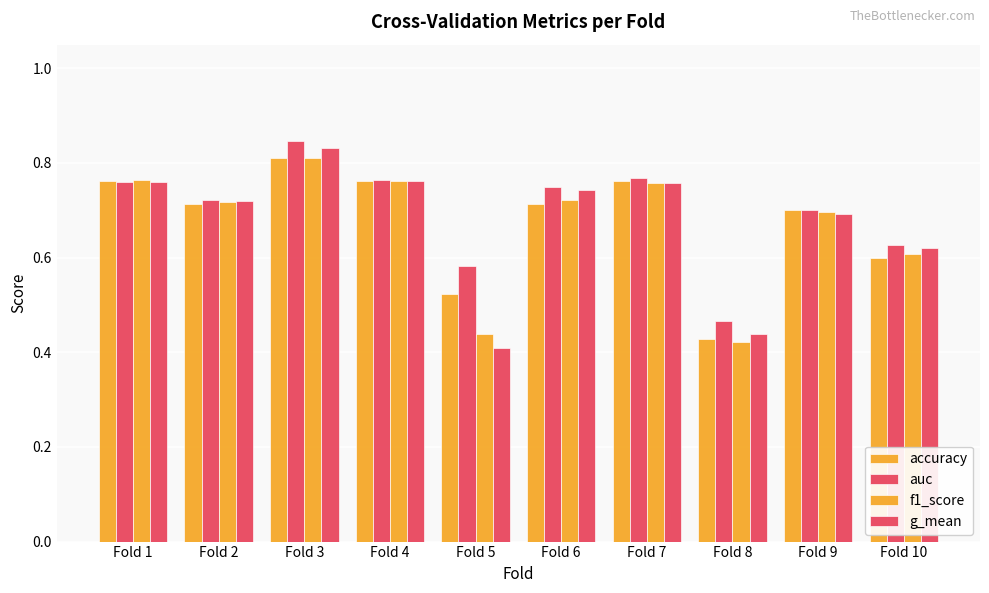

The value of g_mean at Fold 5 is 0.4. True or false?

True